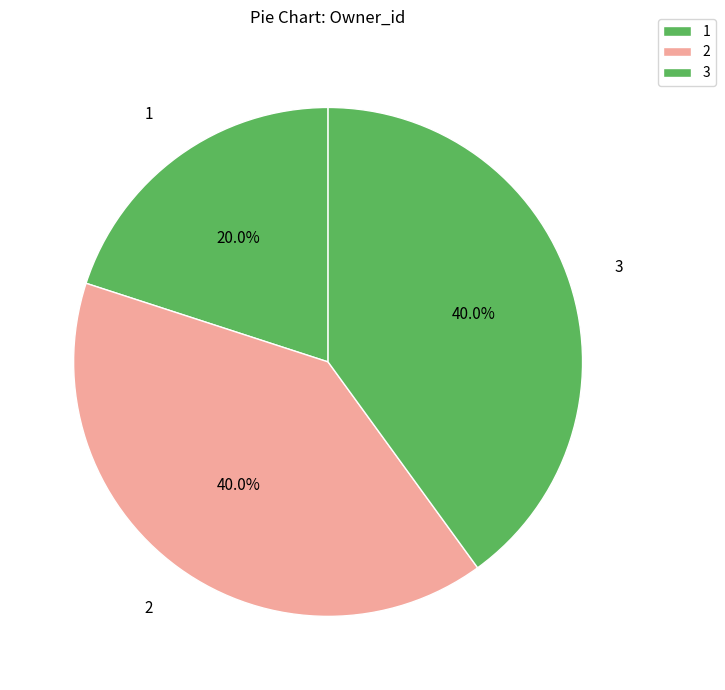

What is the total percentage of 3 and 1?

60.0%